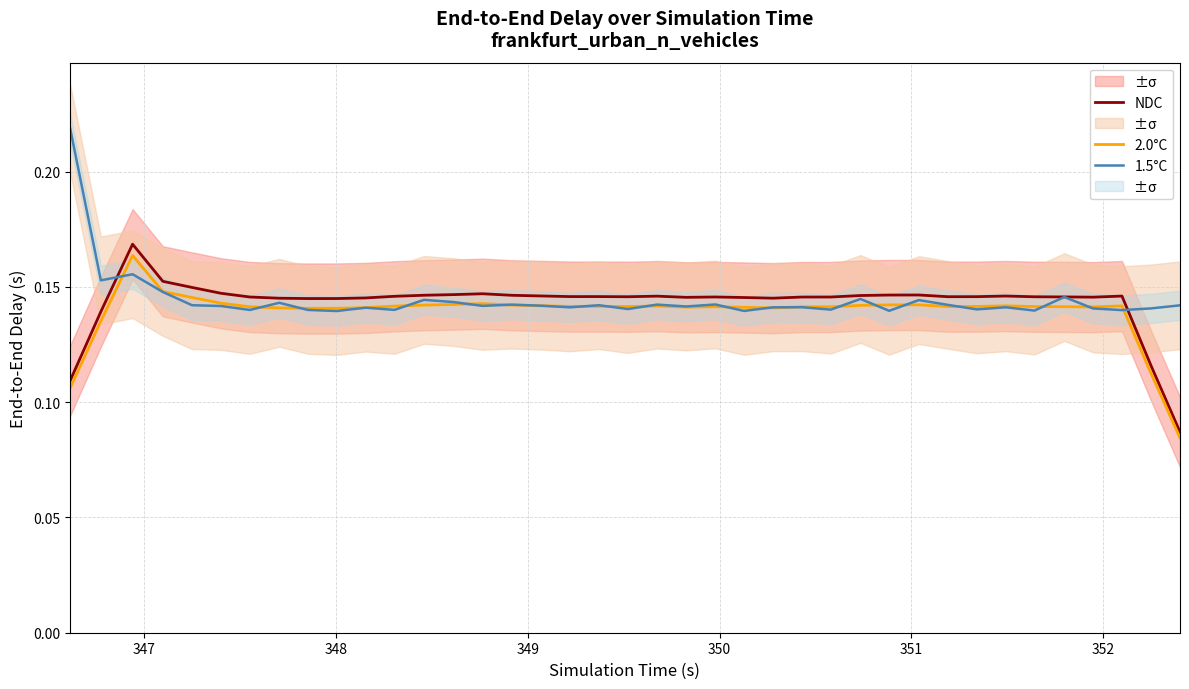

Rank the series by their average value, from highest to lowest.

1.5°C, NDC, 2.0°C